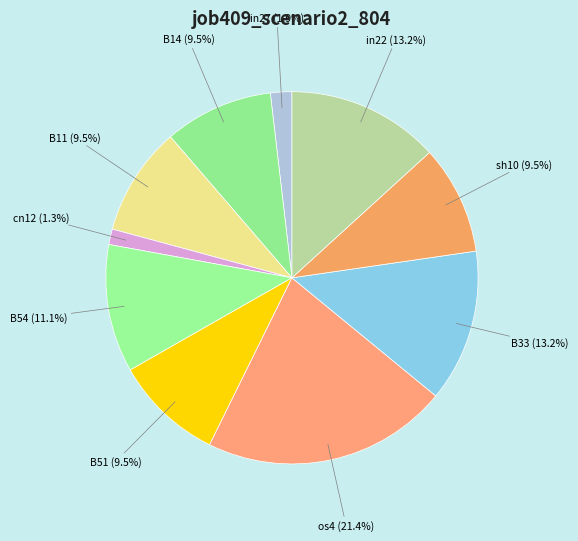

What is the ratio of the value at in22 to the value at B14?

1.4